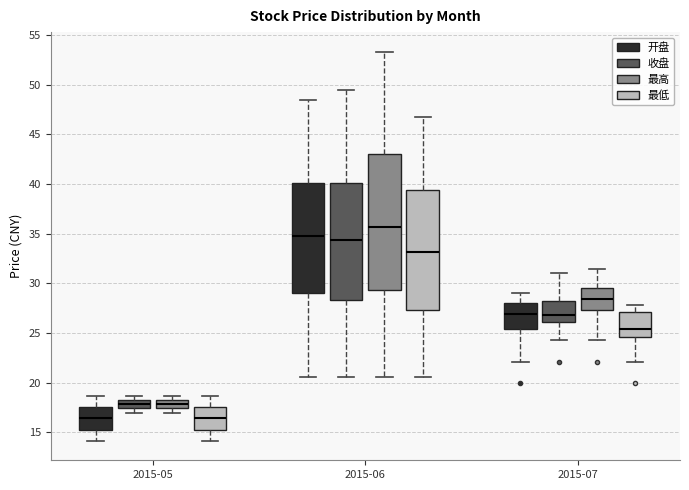

Reading left to right, transcribe this box plot: for each box, give where its median line is, the range the box spans, and where its two whiskers end, as read against the y-axis. The values are not printed on the chart, so give them approximately, as read against the axis.

2015-05 (开盘): median 16.5, box 15.5 to 17.5, whiskers 14.0 to 18.5
2015-05 (收盘): median 18.0, box 17.5 to 18.5, whiskers 17.0 to 18.5 (just above the box's upper edge)
2015-05 (最高): median 18.0, box 17.5 to 18.5, whiskers 17.0 to 18.5 (just above the box's upper edge)
2015-05 (最低): median 16.5, box 15.5 to 17.5, whiskers 14.0 to 18.5
2015-06 (开盘): median 35.0, box 29.0 to 40.0, whiskers 20.5 to 48.5
2015-06 (收盘): median 34.5, box 28.5 to 40.0, whiskers 20.5 to 49.5
2015-06 (最高): median 35.5, box 29.5 to 43.0, whiskers 20.5 to 53.5
2015-06 (最低): median 33.0, box 27.5 to 39.5, whiskers 20.5 to 46.5
2015-07 (开盘): median 27.0, box 25.5 to 28.0, whiskers 22.0 to 29.0
2015-07 (收盘): median 27.0, box 26.0 to 28.5, whiskers 24.5 to 31.0
2015-07 (最高): median 28.5, box 27.5 to 29.5, whiskers 24.5 to 31.5
2015-07 (最低): median 25.5, box 24.5 to 27.0, whiskers 22.0 to 28.0